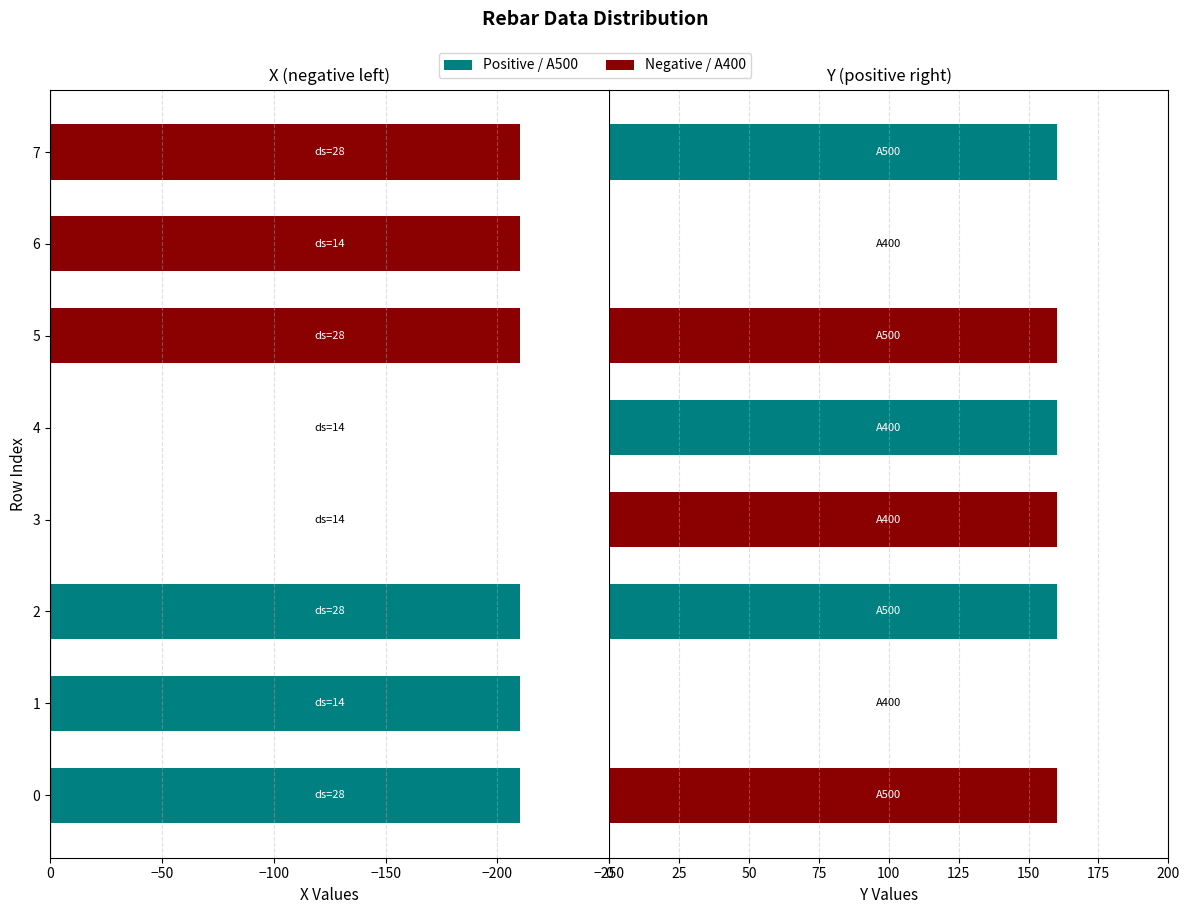

Are the bars grouped side by side (vs. stacked)?

Yes